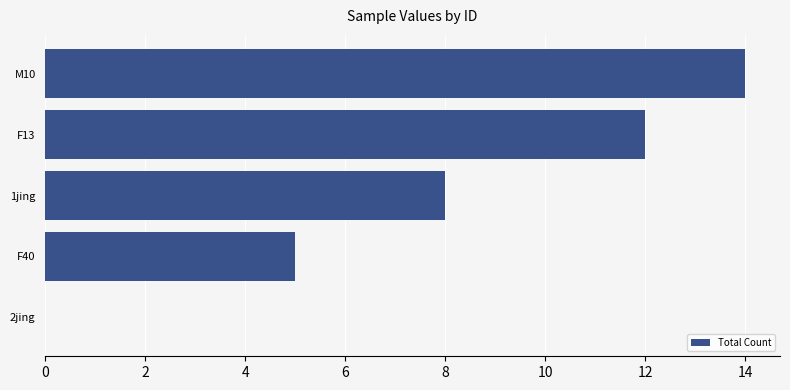

How many distinct data groups are displayed?

1